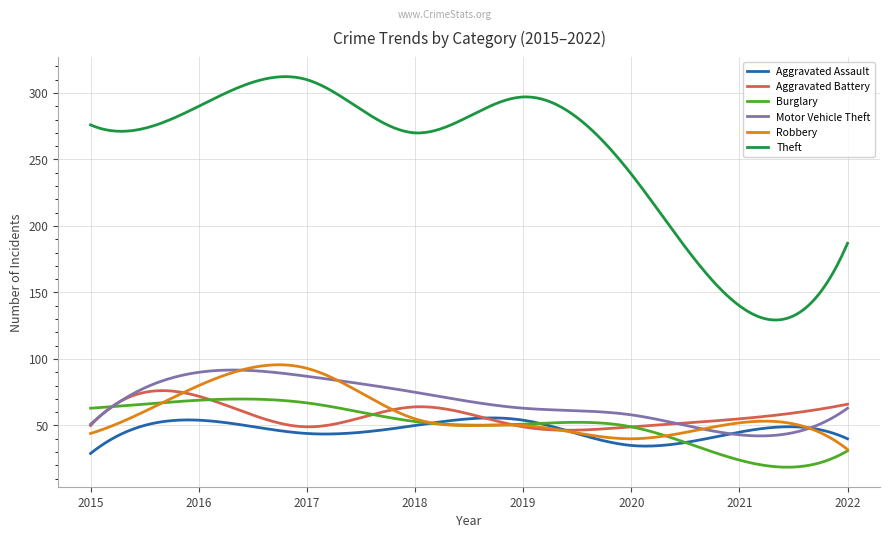

Does the chart display data point markers on the line(s)?

No